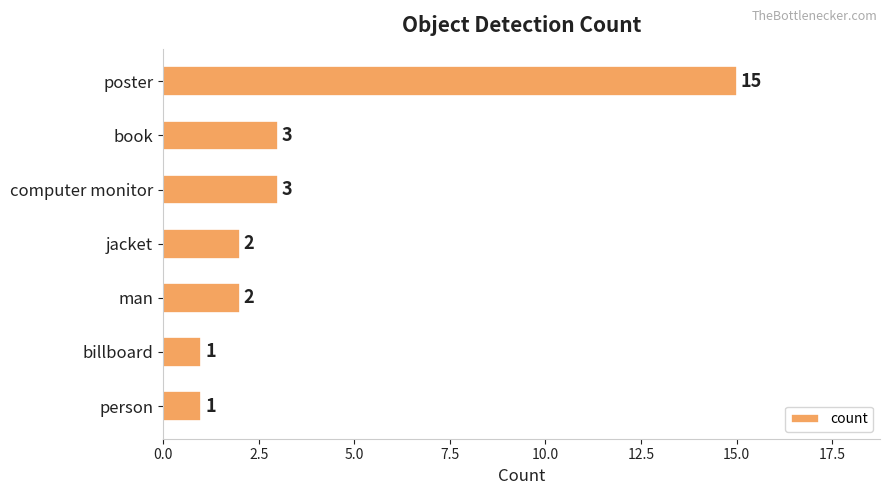

What is the label of the 5th bar from the top?

man